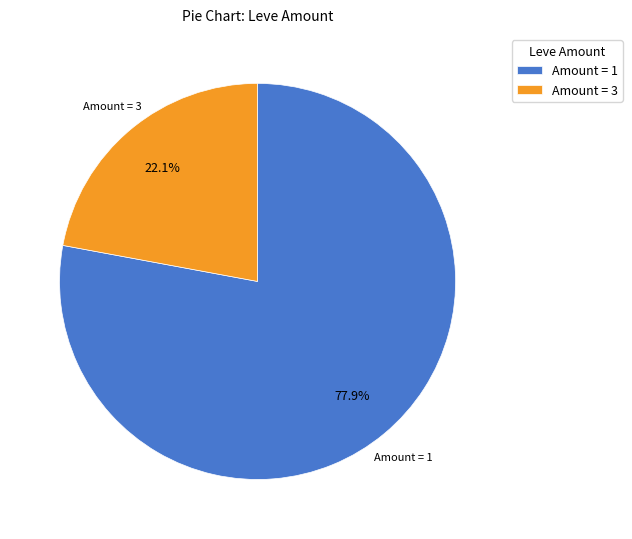

Combined, what portion of the pie is Amount = 3 and Amount = 1?

100.0%